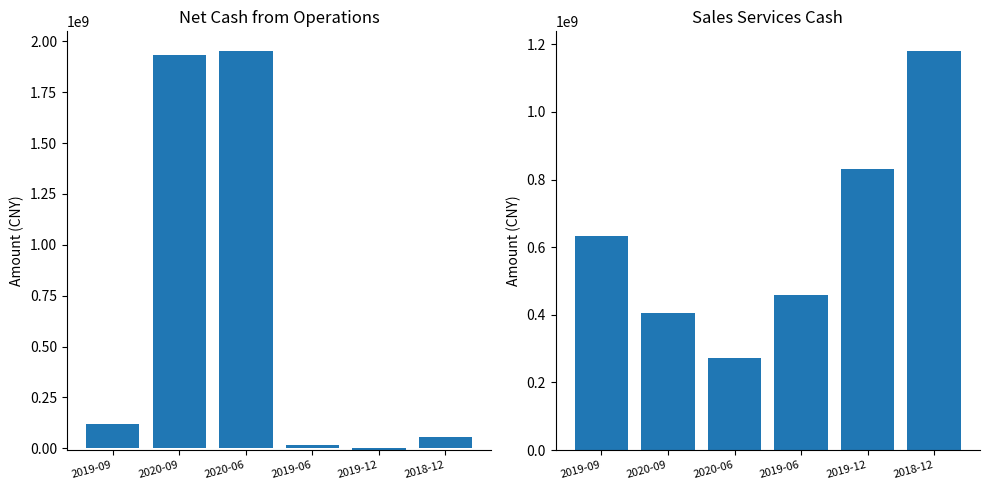

What value does the SALES_SERVICES series have at 2019-12?

830500400.9